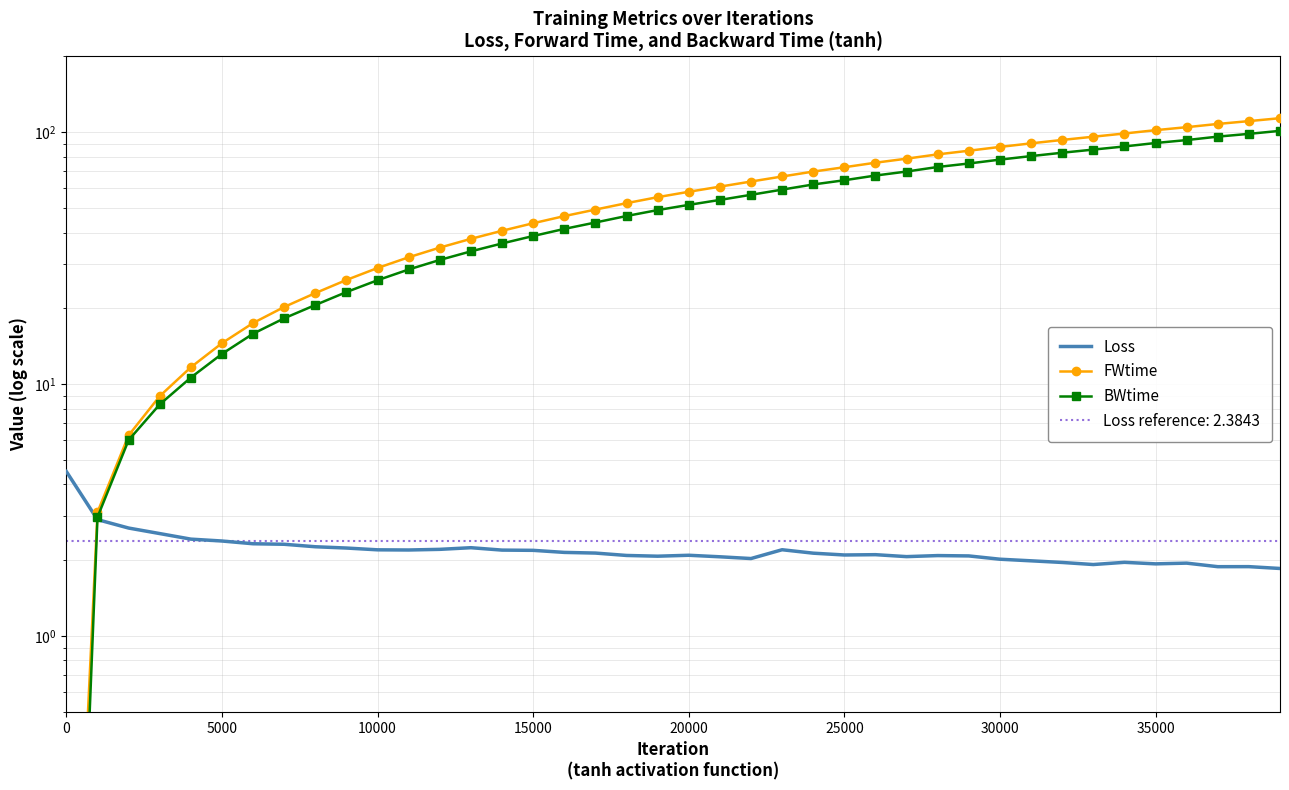

In Loss, how many points are higher than both neighbors (excluding endpoints)?

8